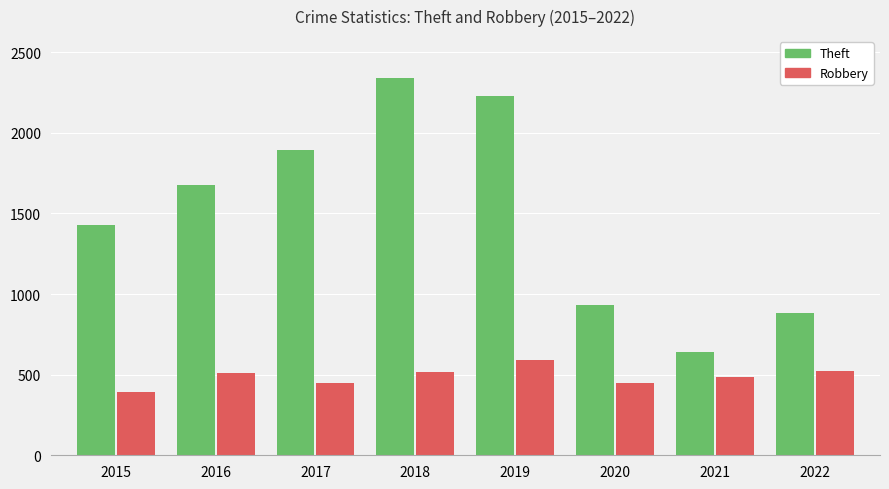

What is the maximum value shown in the chart?

2341